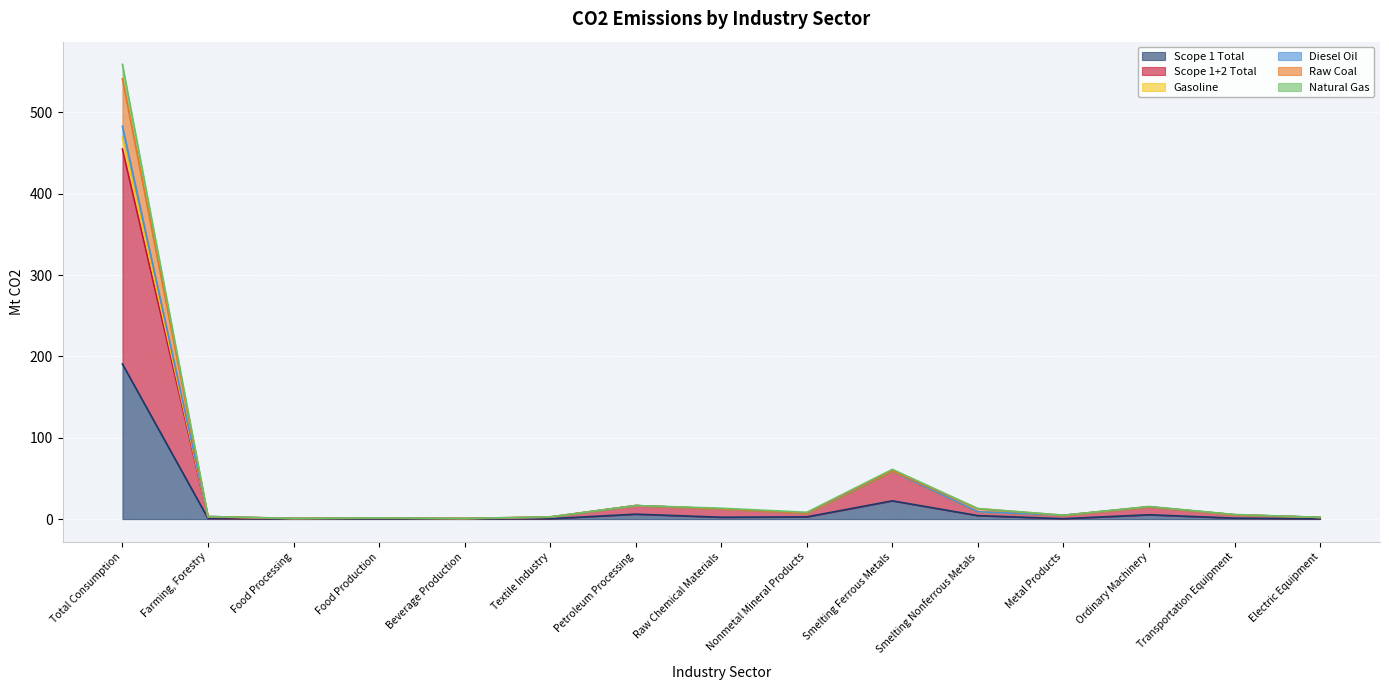

Which category has the lowest value across all series?

Food Processing